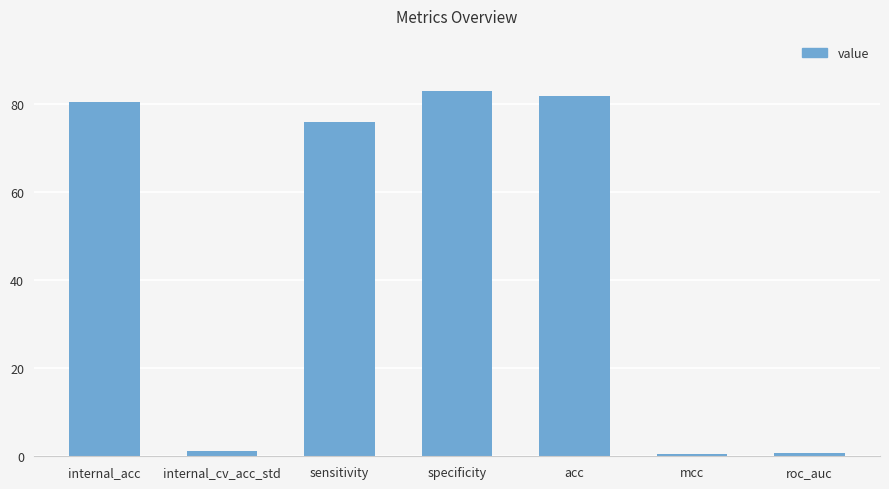

What position from the left is mcc?

6